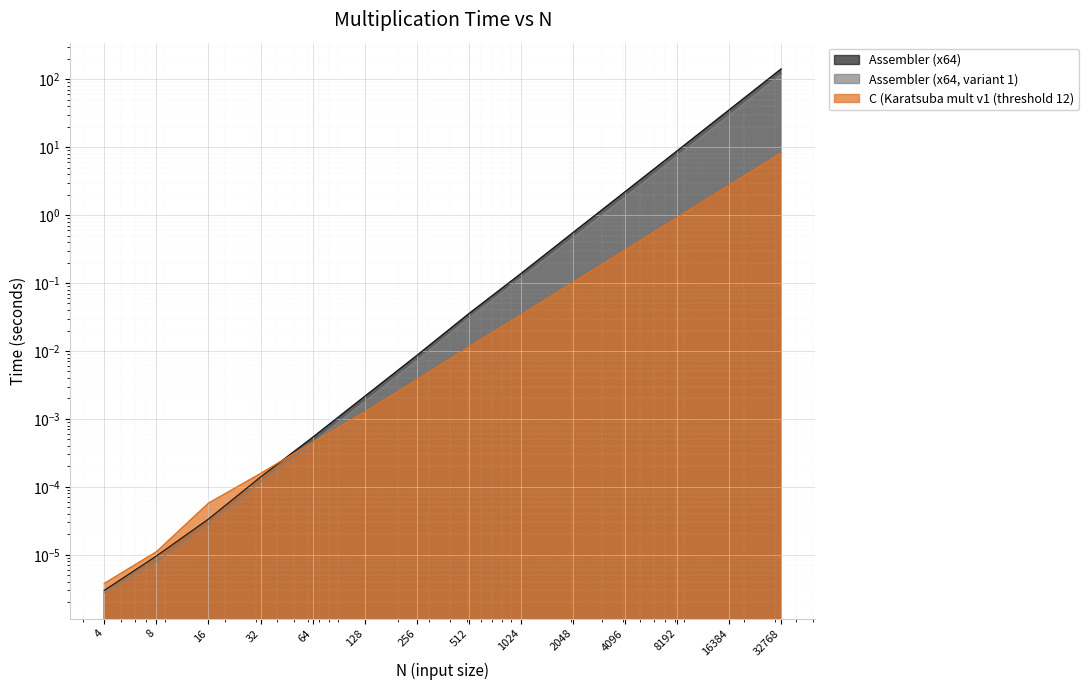

What is the sum of all Assembler (x64) values?

188.8